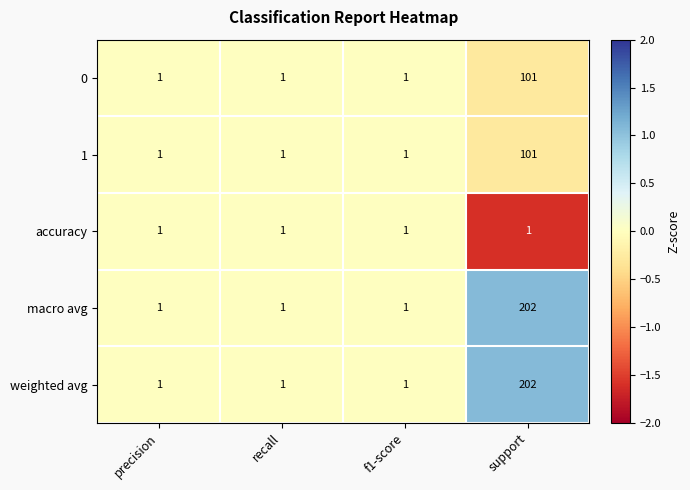

Is it true that macro avg equals 1 at f1-score?

True